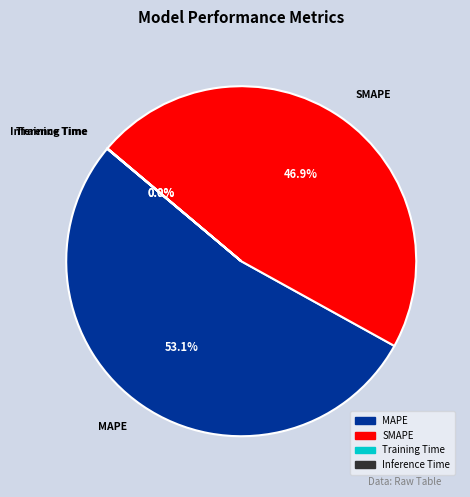

To the nearest percent, what is the average slice percentage?

25%